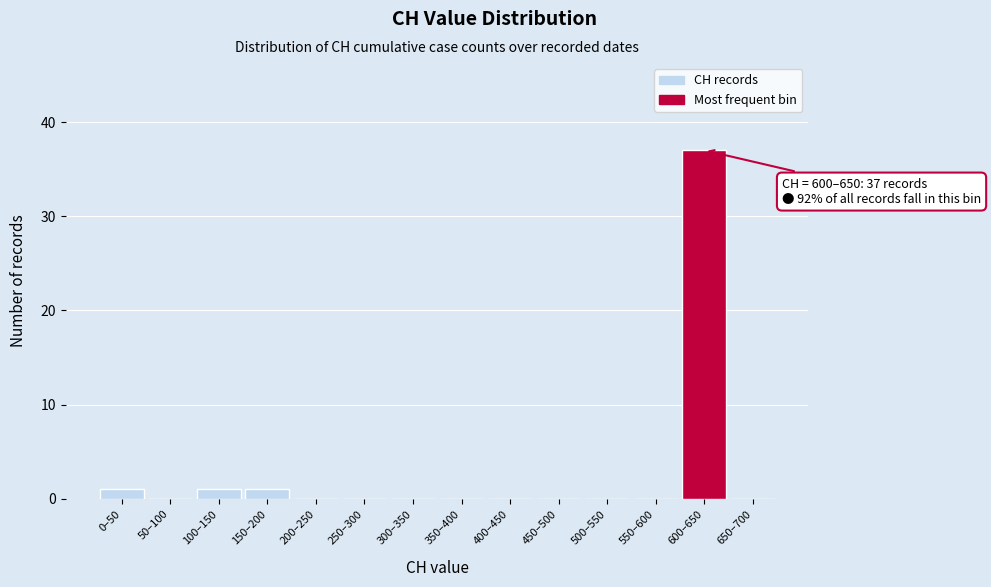

Reading left to right, list all the values displayed in this chart.

0–50=1	50–100=0	100–150=1	150–200=1	200–250=0	250–300=0	300–350=0	350–400=0	400–450=0	450–500=0	500–550=0	550–600=0	600–650=37	650–700=0